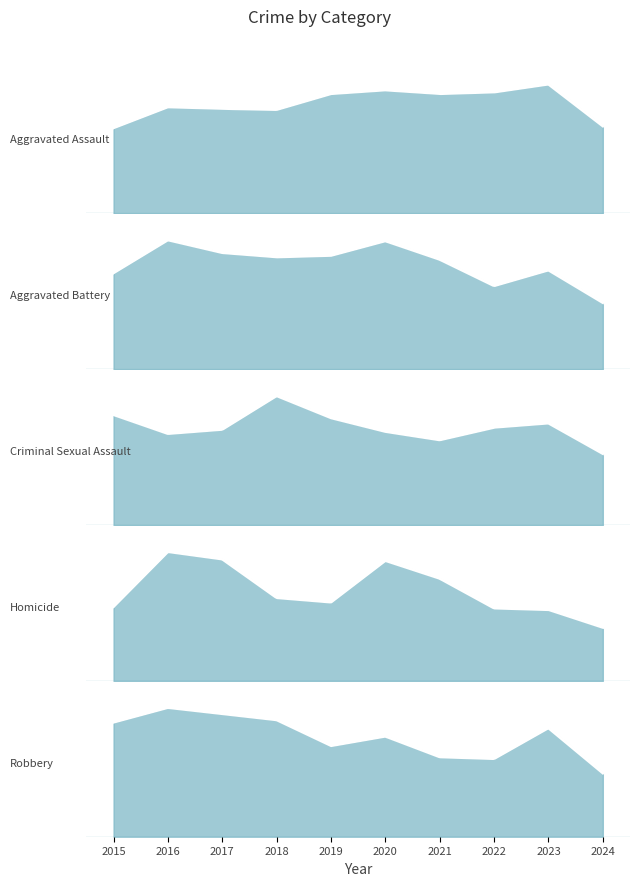

How many interior local peaks does the Aggravated Assault series have?

3